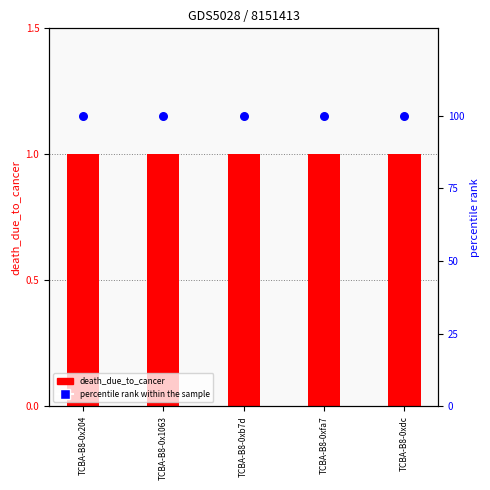

Which series reaches the maximum Y coordinate?

percentile rank within the sample